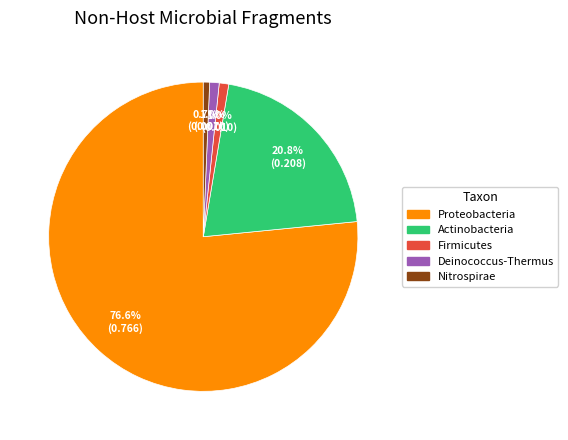

What is the largest slice in the pie chart?

Proteobacteria